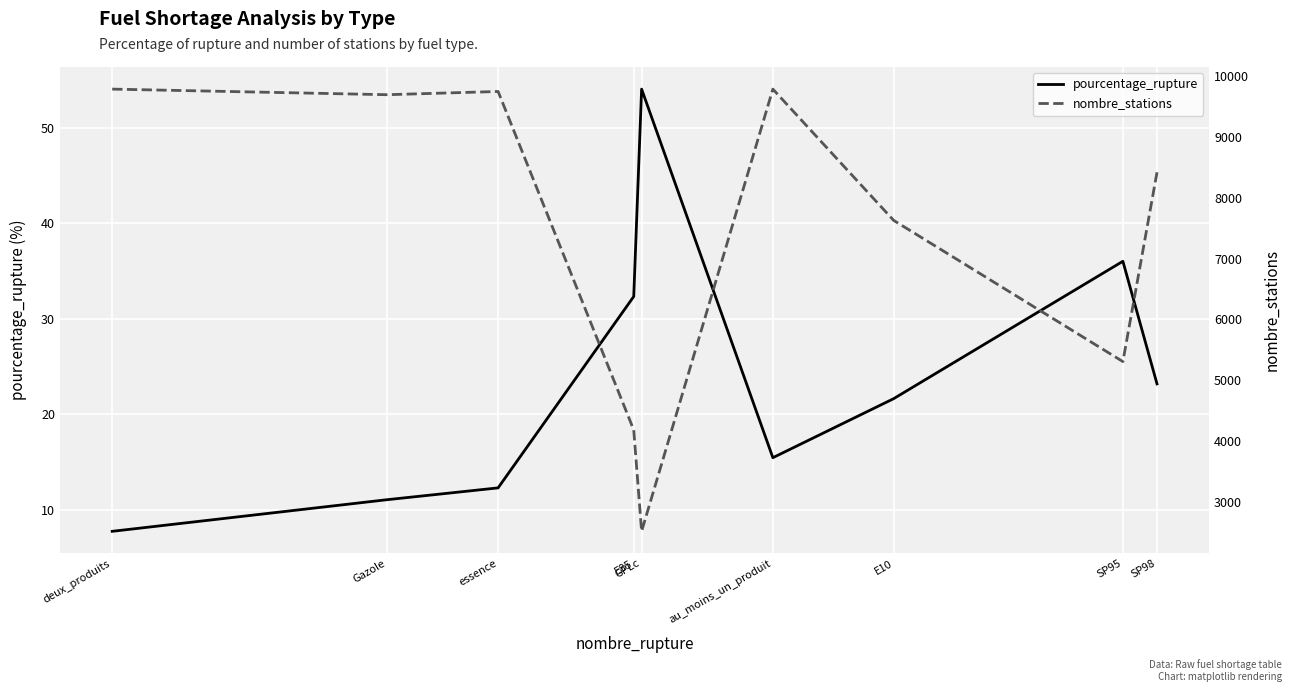

Between essence and E85, which is larger?

E85